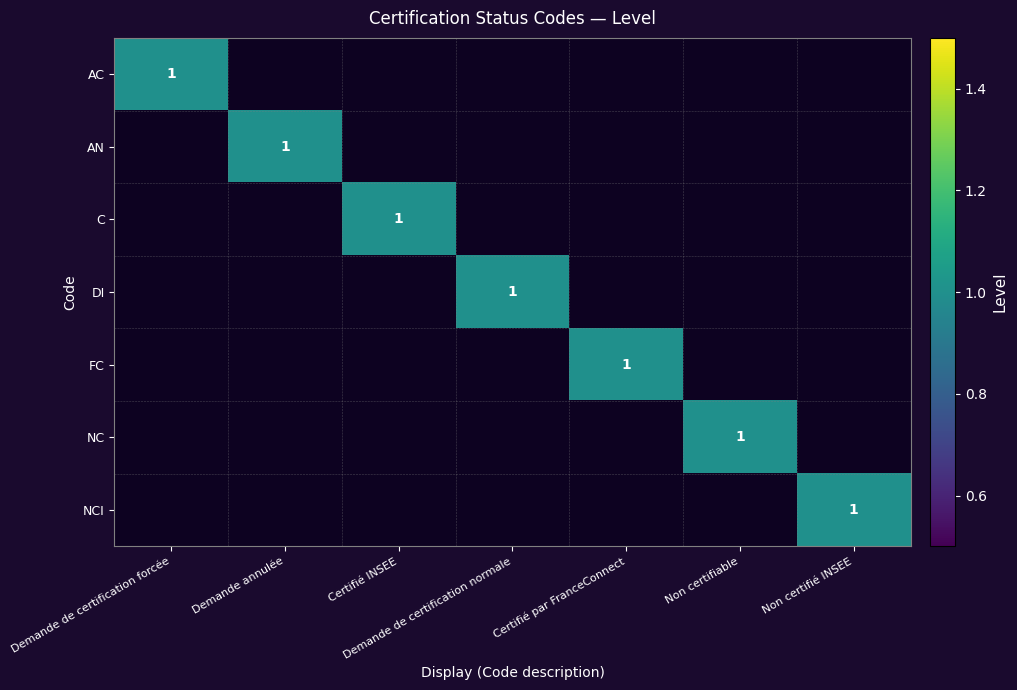

Count the AN values in the range 0 to 1.

7